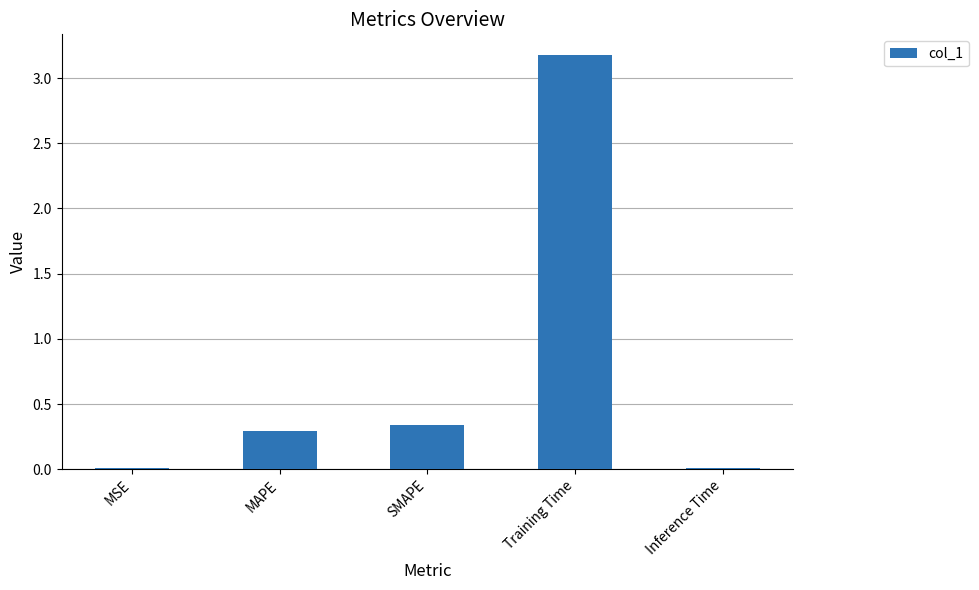

What is the maximum value shown in the chart?

3.2